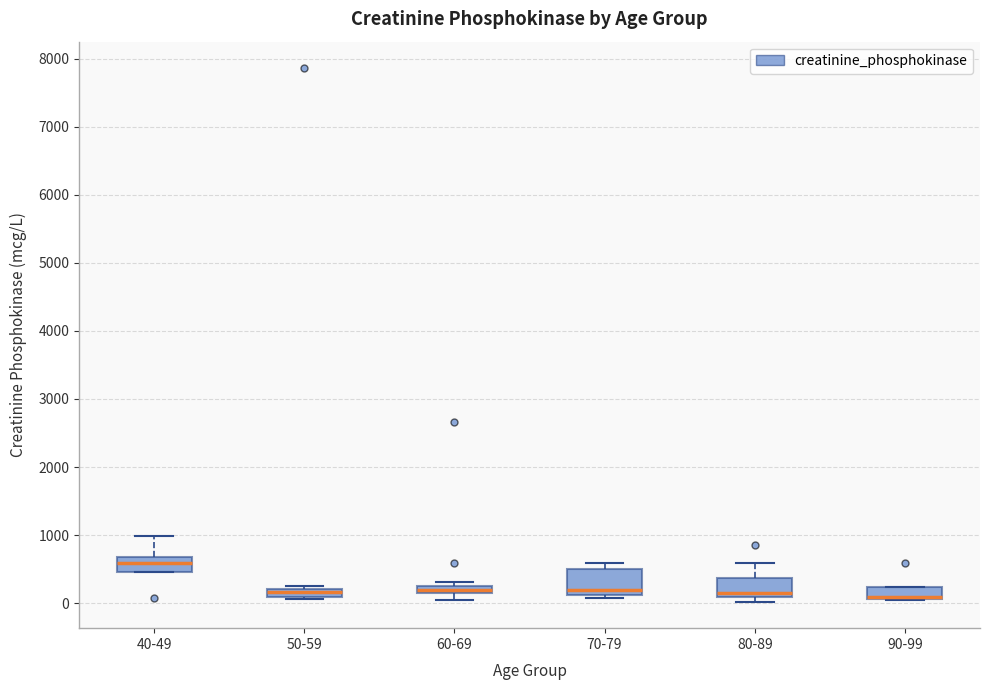

Which box is the tallest, from its lower edge to its upper edge?

70-79